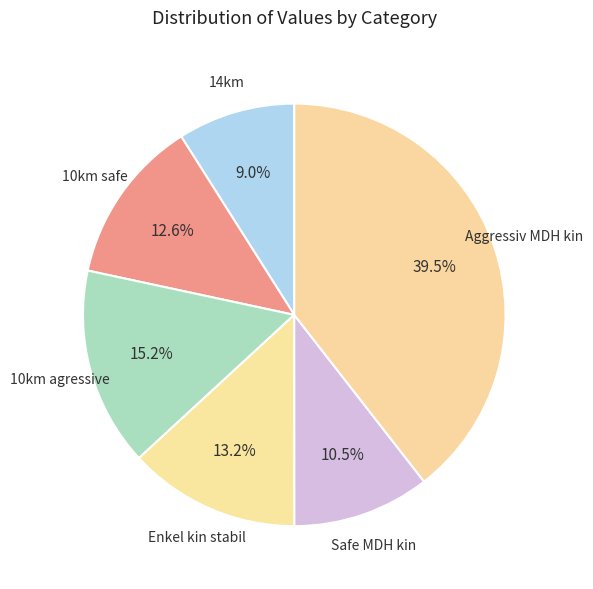

To the nearest percent, what is the combined percentage of Enkel kin stabil and Safe MDH kin?

24%